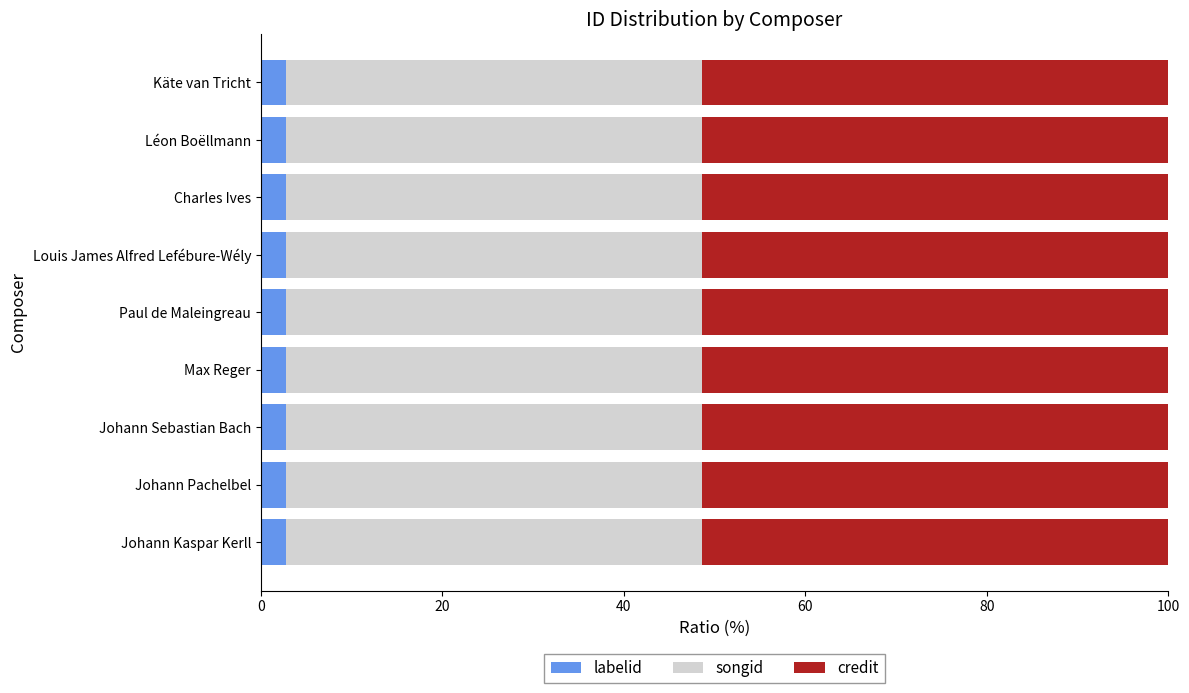

What is the total value across all series at Louis James Alfred Lefébure-Wély?

100.0